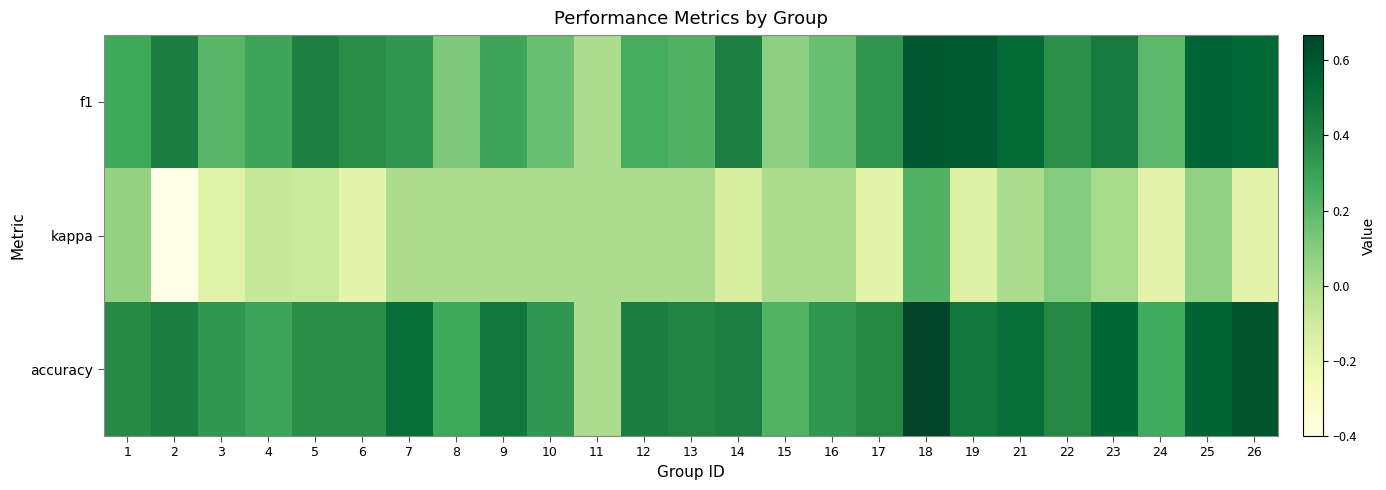

What is the total value across all series at 6?

0.5